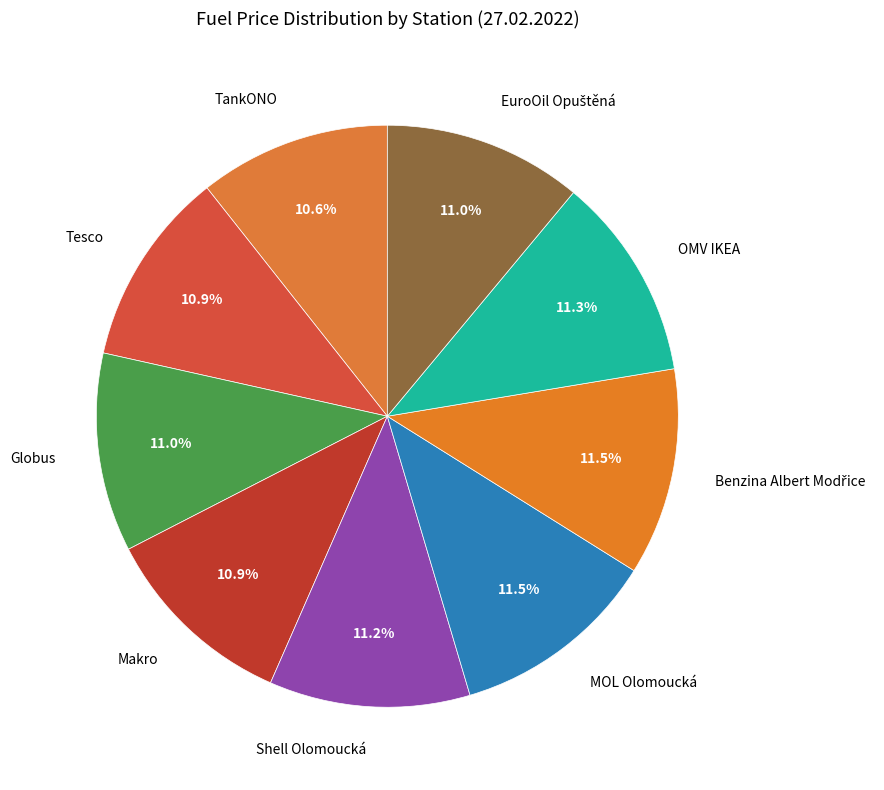

Approximately how many times larger is the value at Shell Olomoucká compared to Makro?

1.0